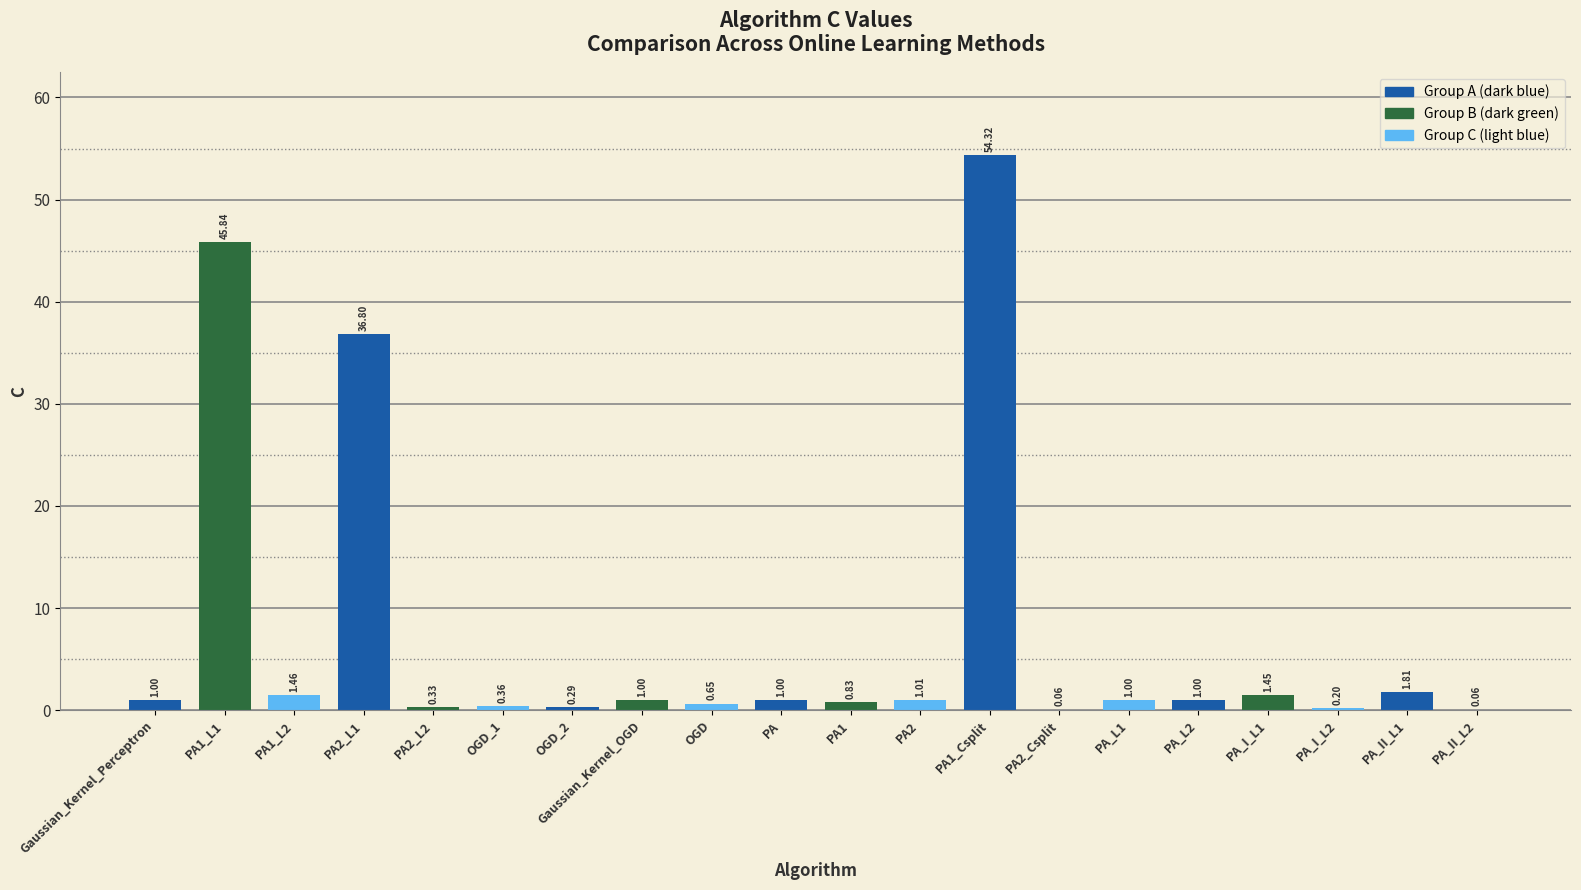

Which has a higher value, PA2_Csplit or PA_I_L1?

PA_I_L1